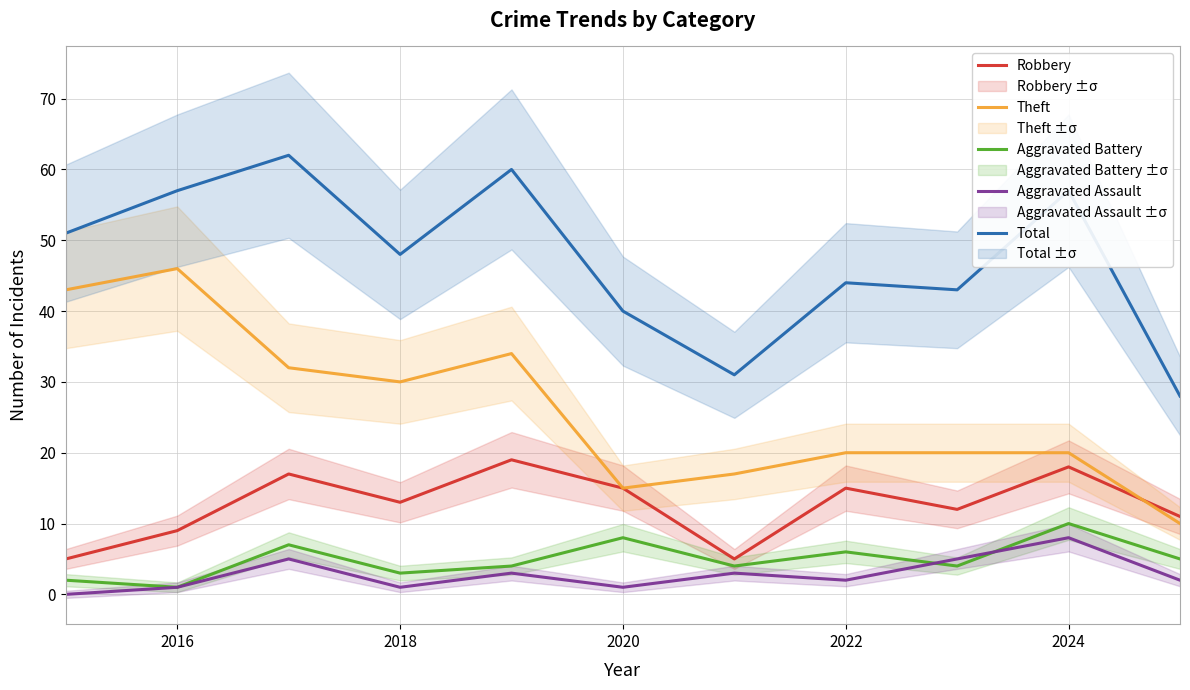

What is the maximum value for Theft?

46